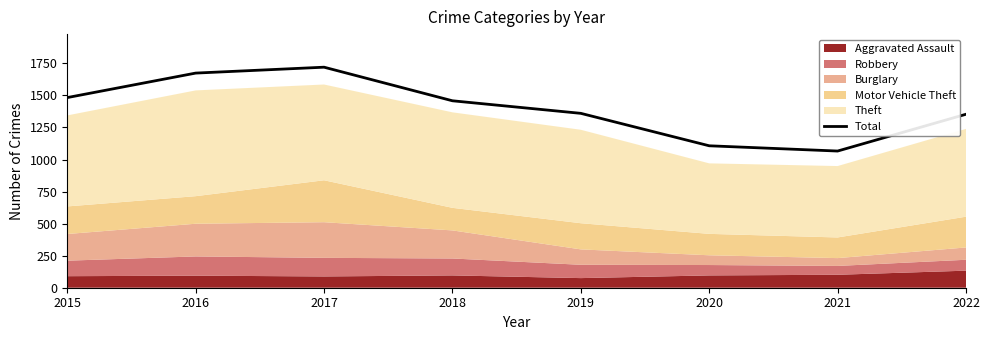

Which category has the lowest value across all series?

2021